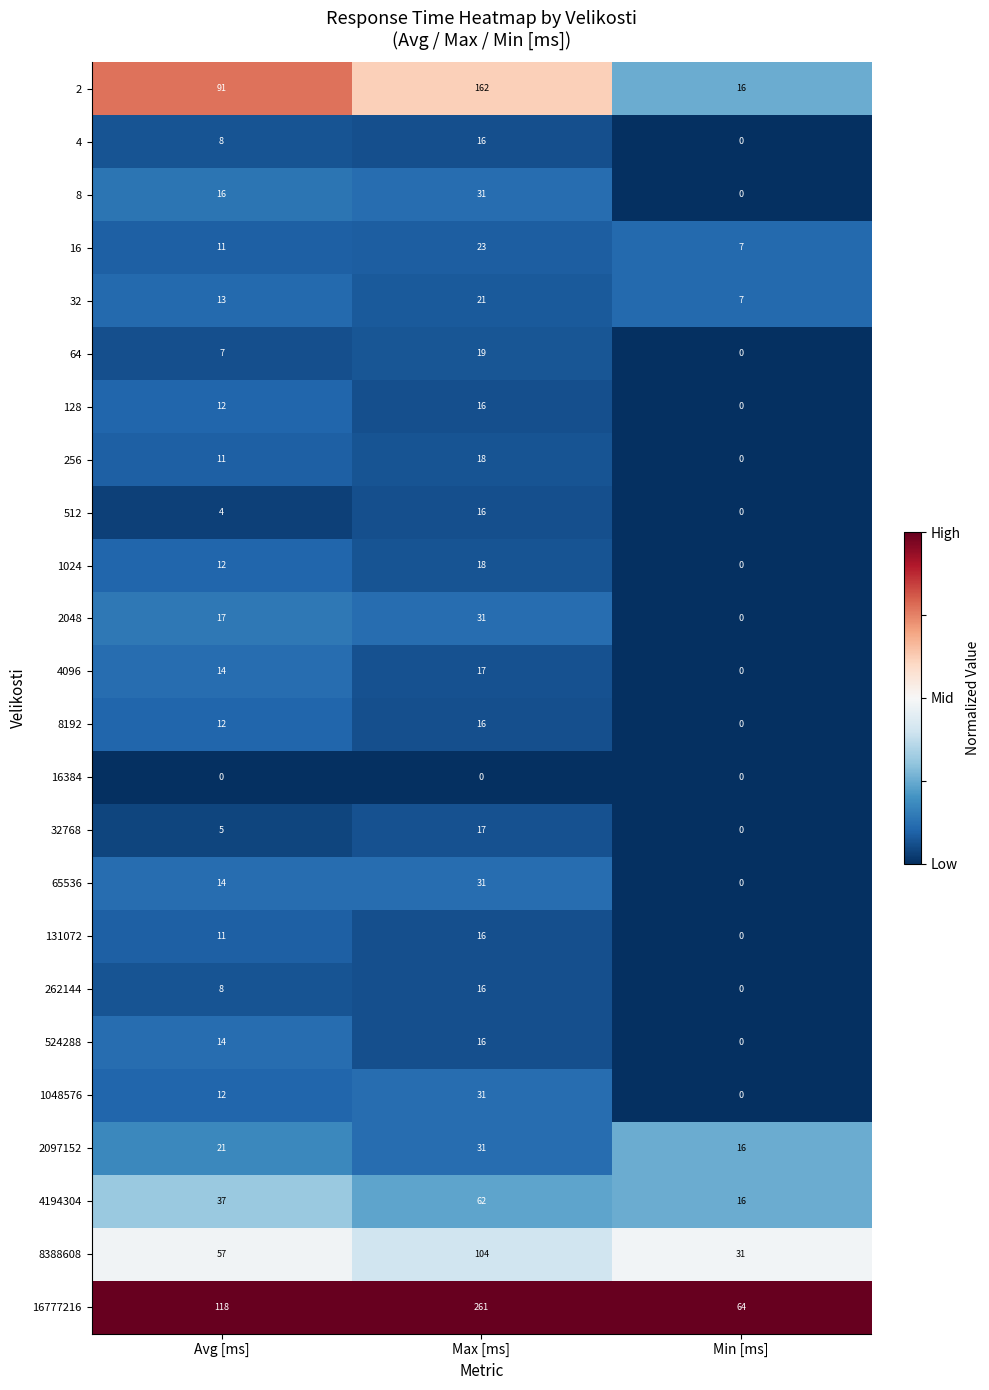

At which category is the sum across all series the highest?

Max [ms]